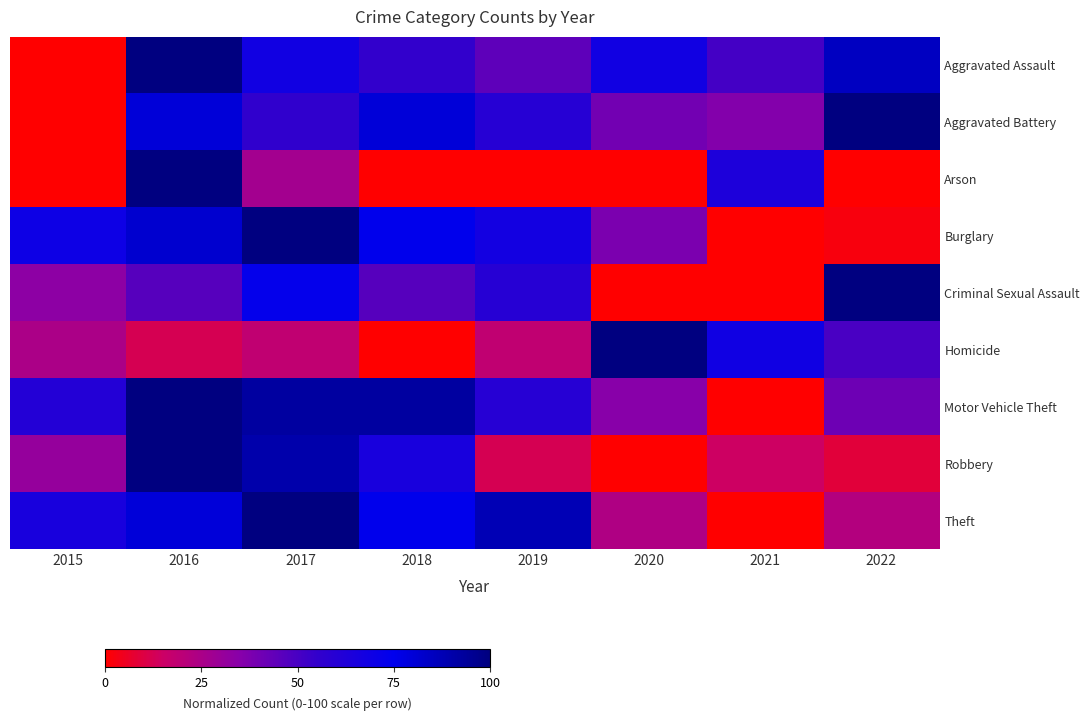

At how many categories does at least one series exceed 98?

4